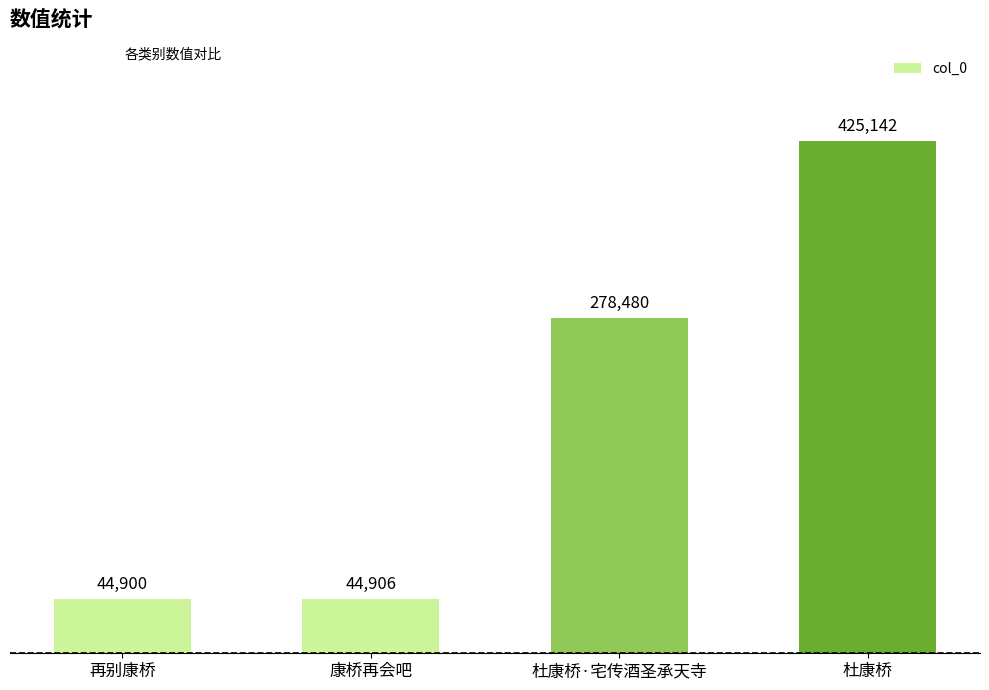

What is the label of the 1st bar from the right?

杜康桥